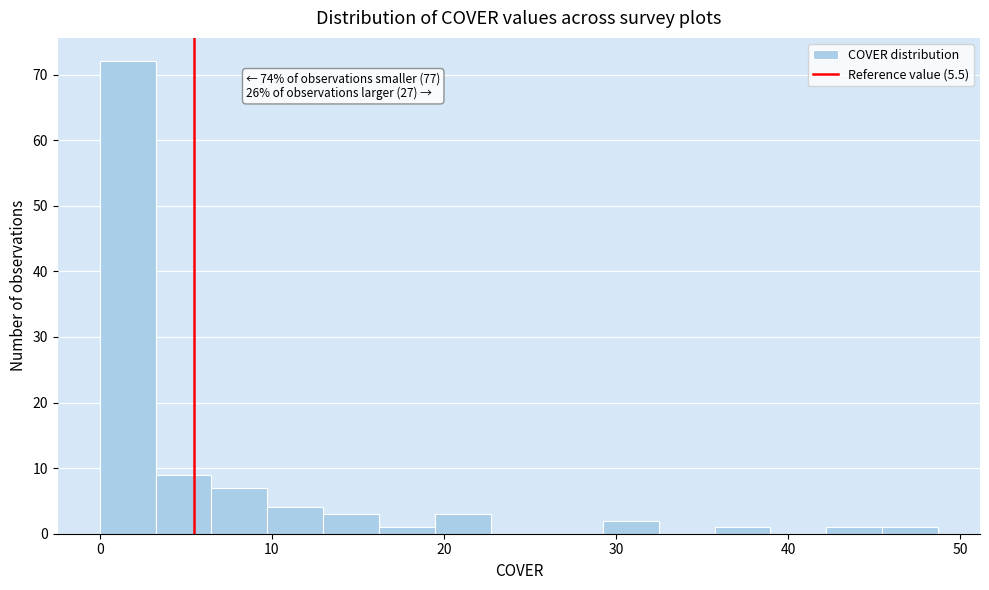

Around what value on the x-axis is the tallest bar? Give the approximate position of its centre, as read against the axis.

2